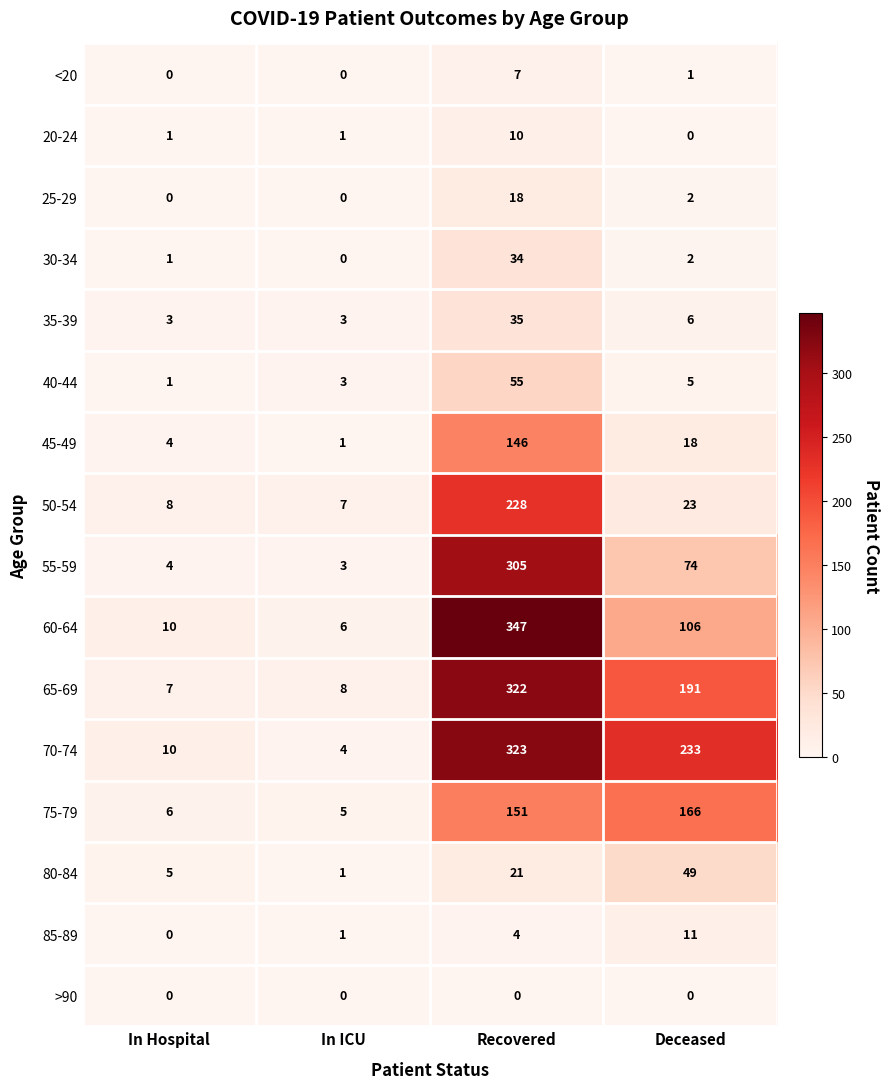

What is the sum of all 70-74 values?

570